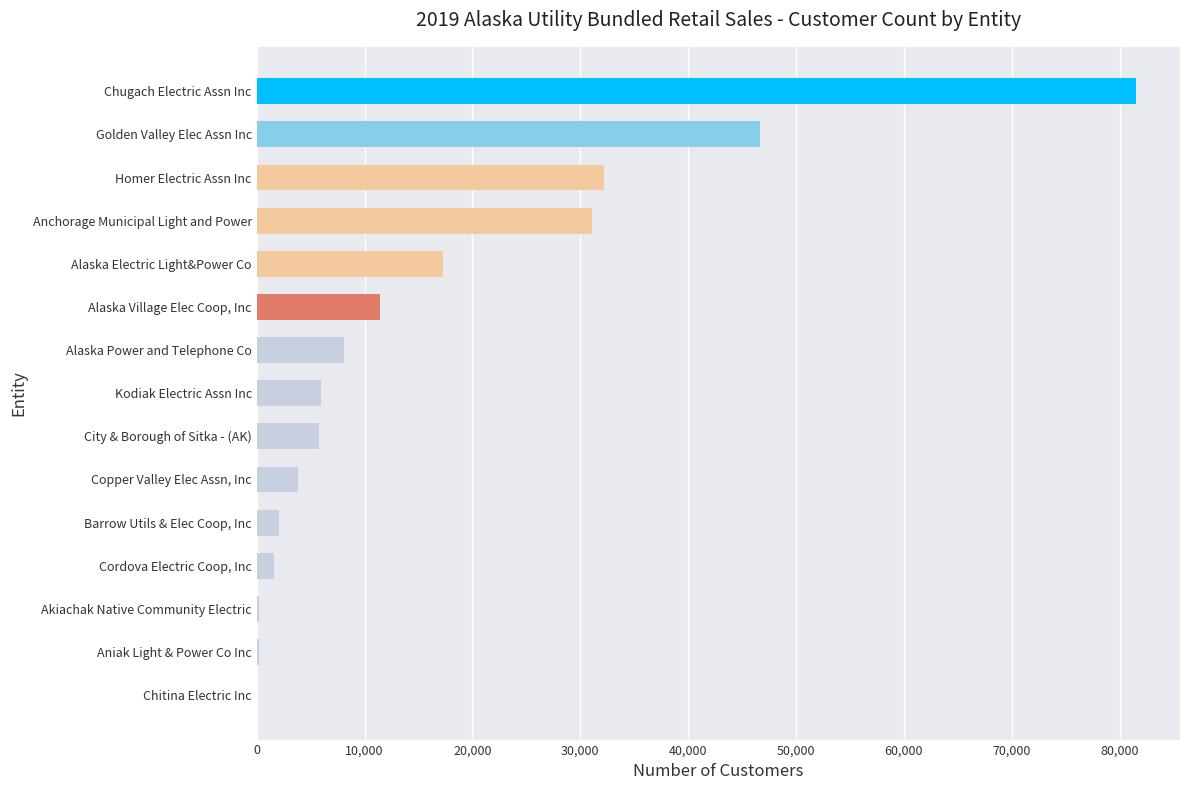

Is it true that the value at Copper Valley Elec Assn, Inc is 3833?

True